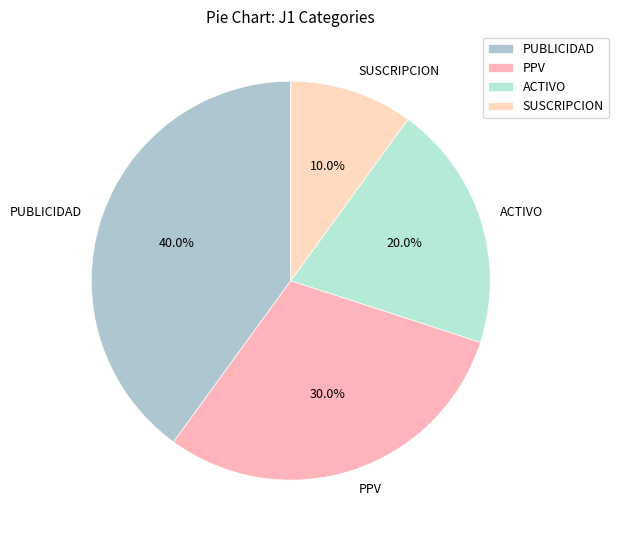

How many slices are in this pie chart?

4